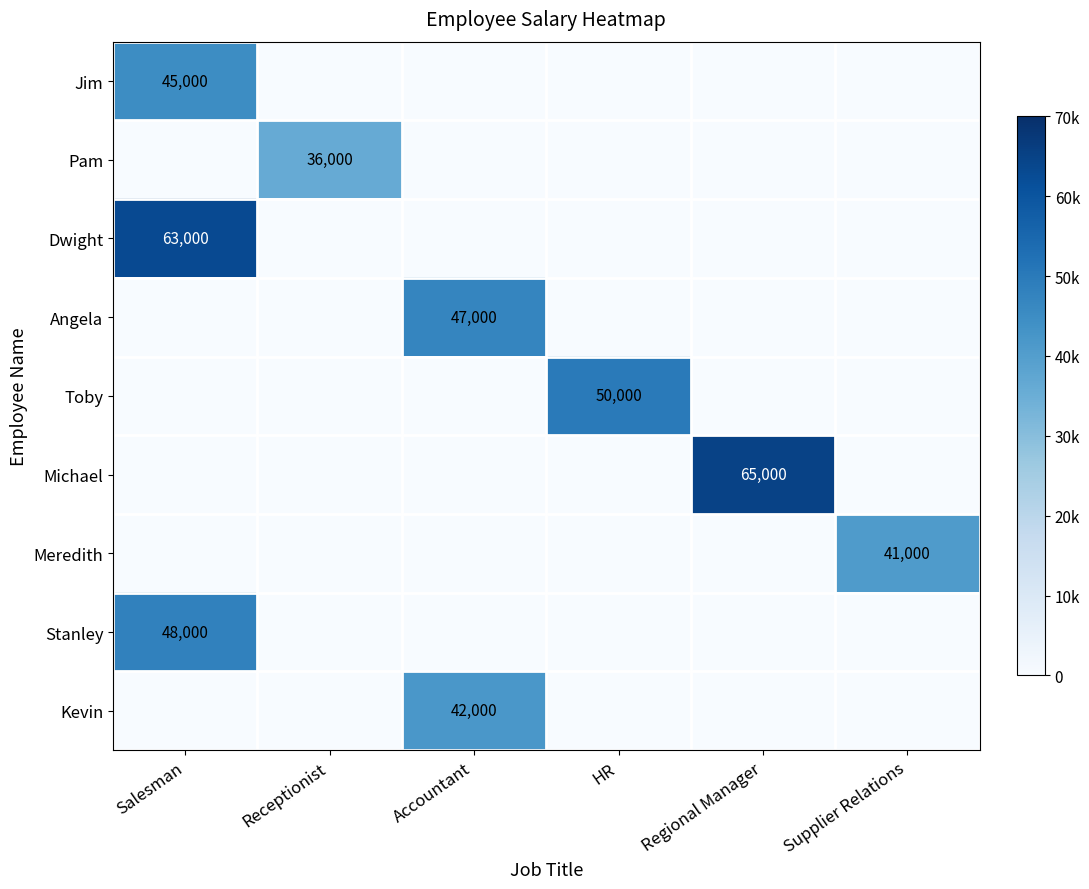

At how many categories does at least one series exceed 355?

6